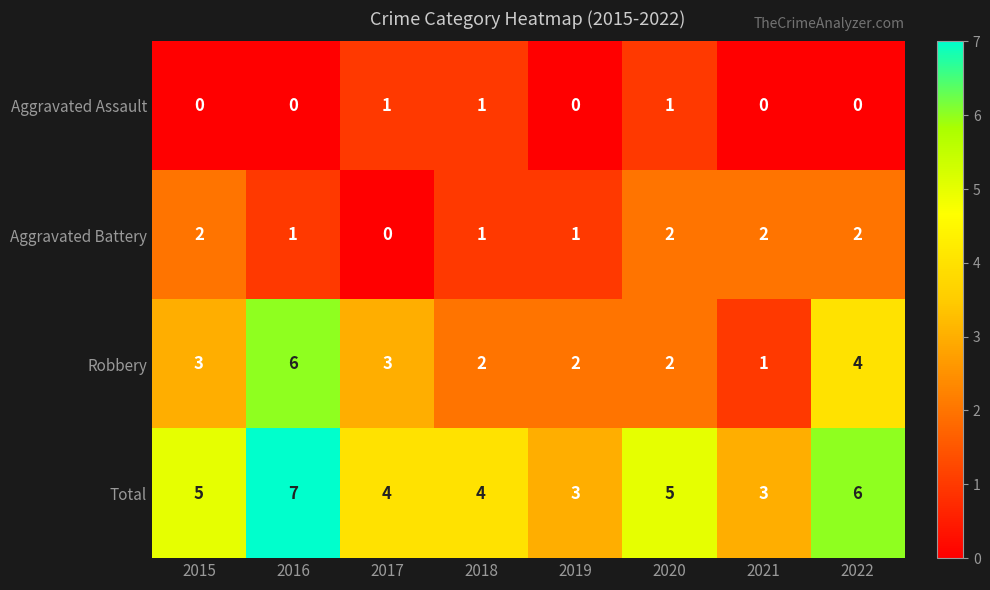

The Aggravated Assault series shows 0 at 2017. True or false?

False